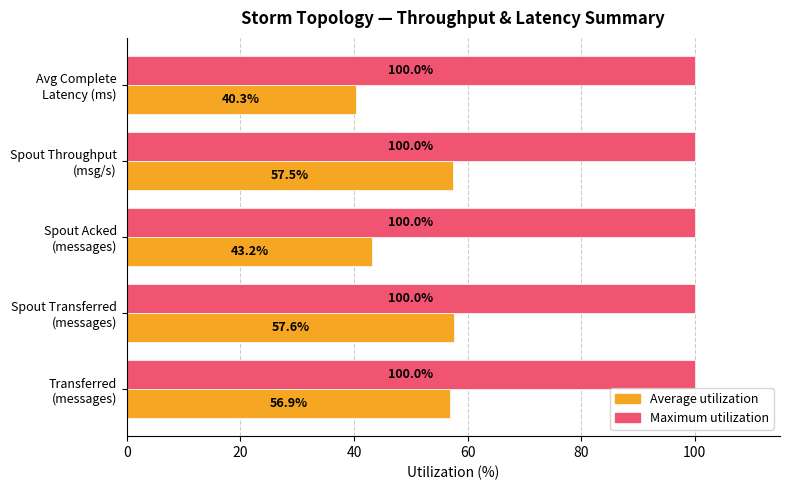

Which series has the widest spread of values?

Average utilization